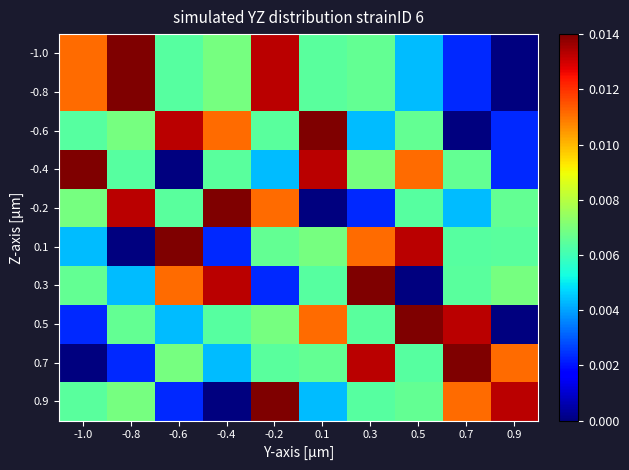

Rank the series by their maximum value, from highest to lowest.

-1.0, -0.8, -0.6, -0.4, -0.2, 0.1, 0.3, 0.5, 0.7, 0.9